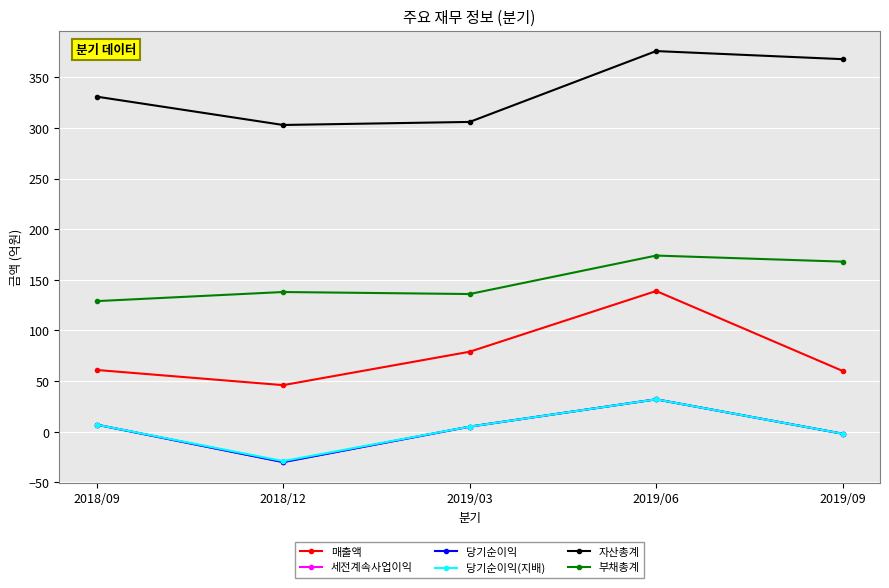

What is the sum of the 세전계속사업이익 values at 2018/09 and 2019/09?

5